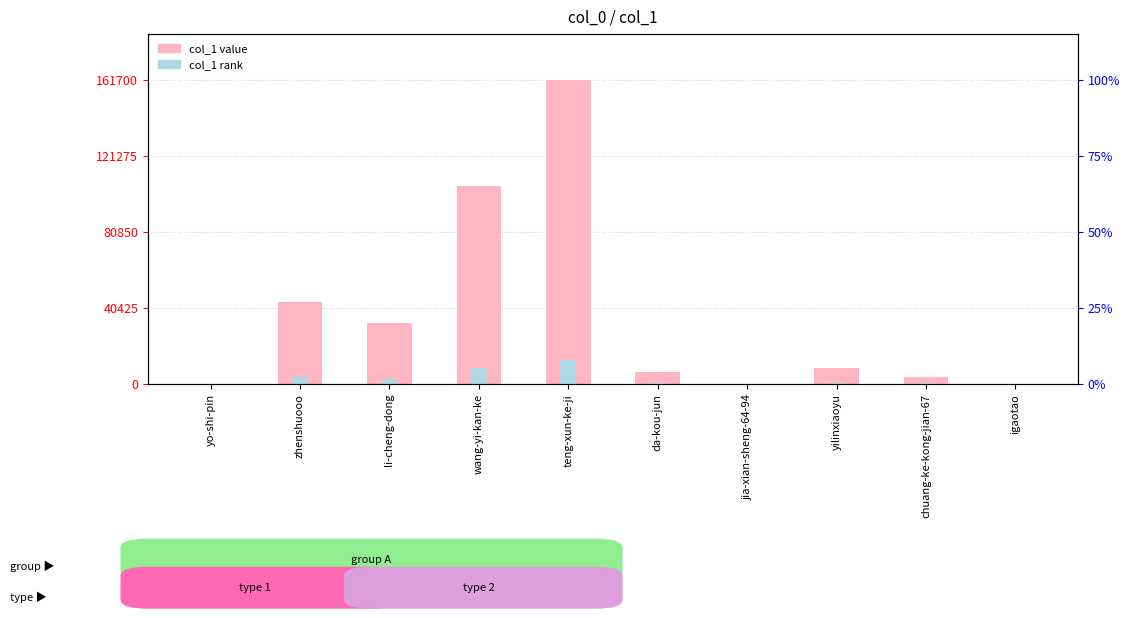

How many data points in col_1 rank are above 664?

4